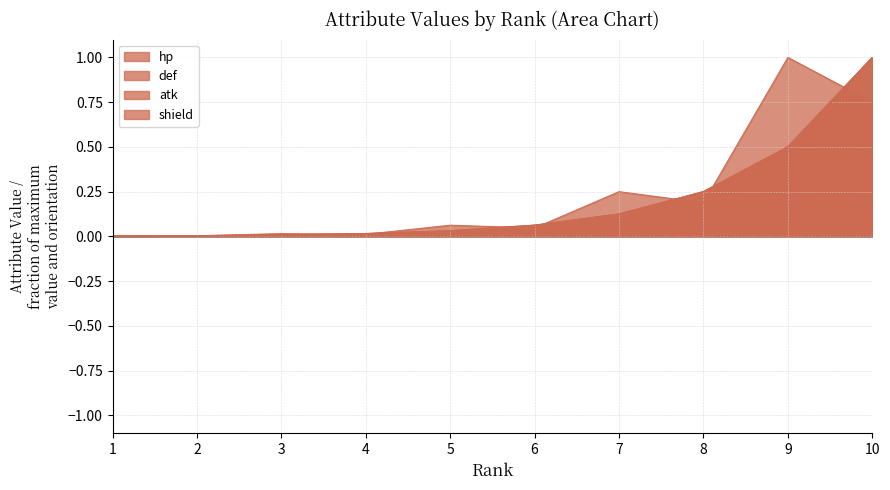

Which label corresponds to the smallest value in the chart?

1